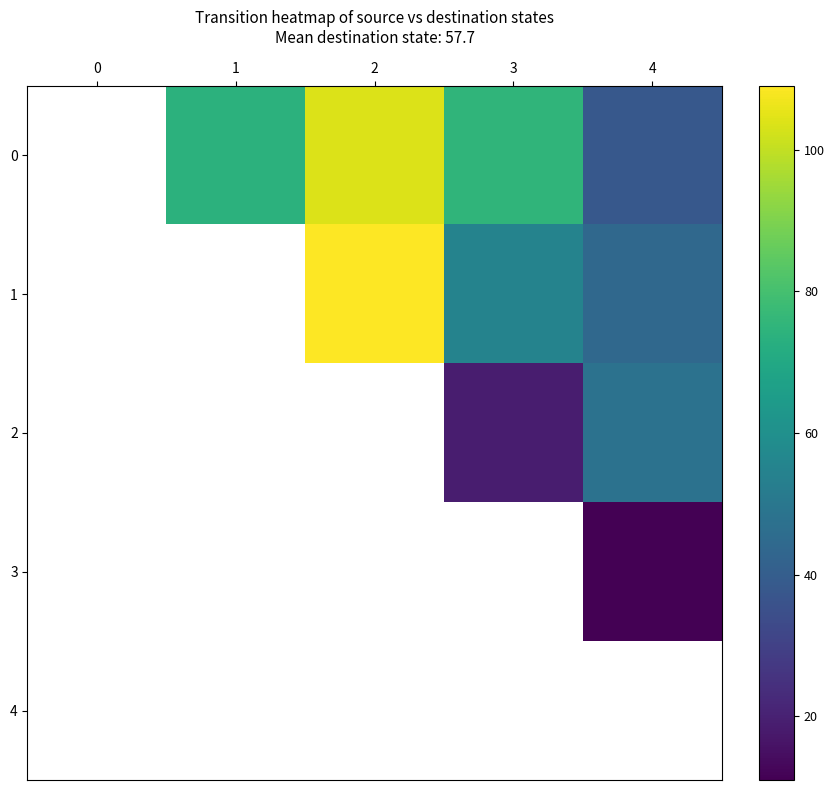

How many values in 2 are above zero?

2